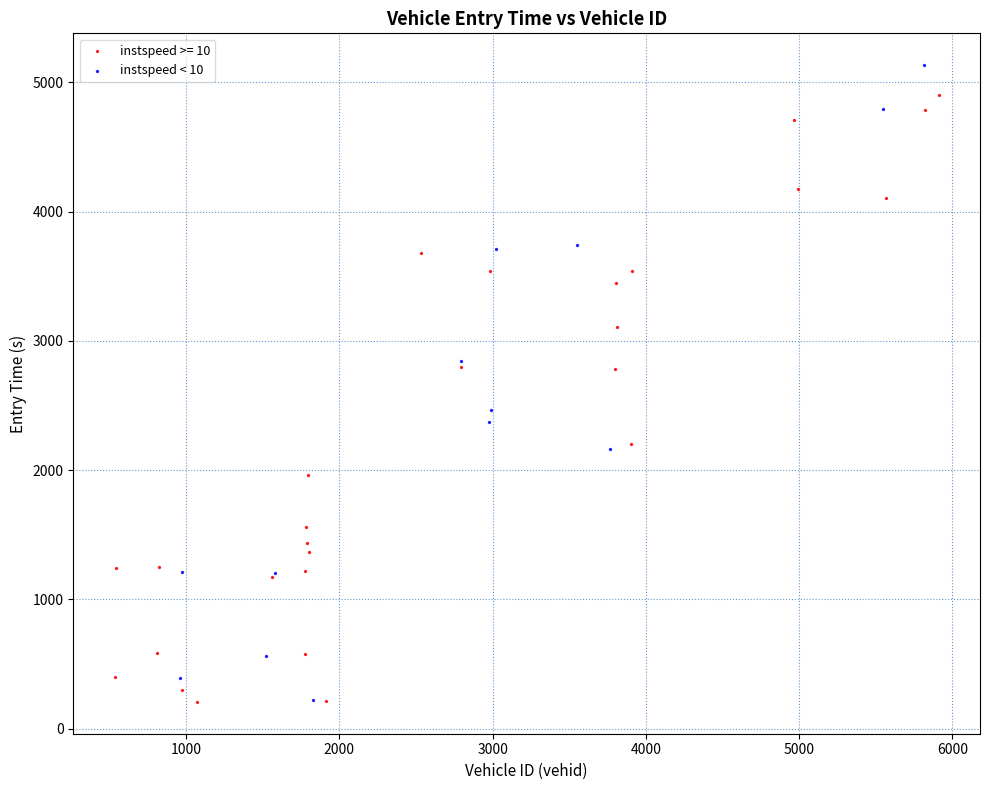

Which series reaches the maximum Y coordinate?

instspeed < 10